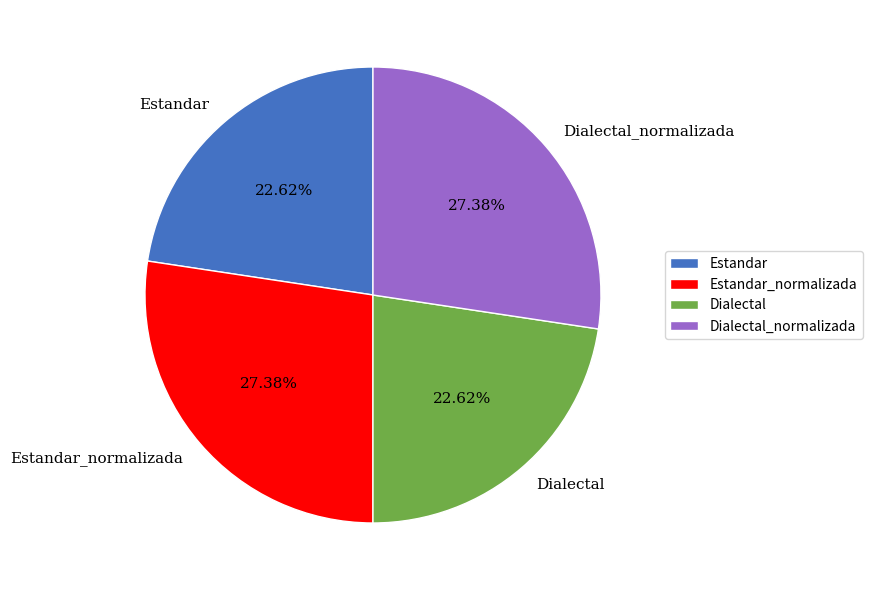

Does any single category account for the majority?

No